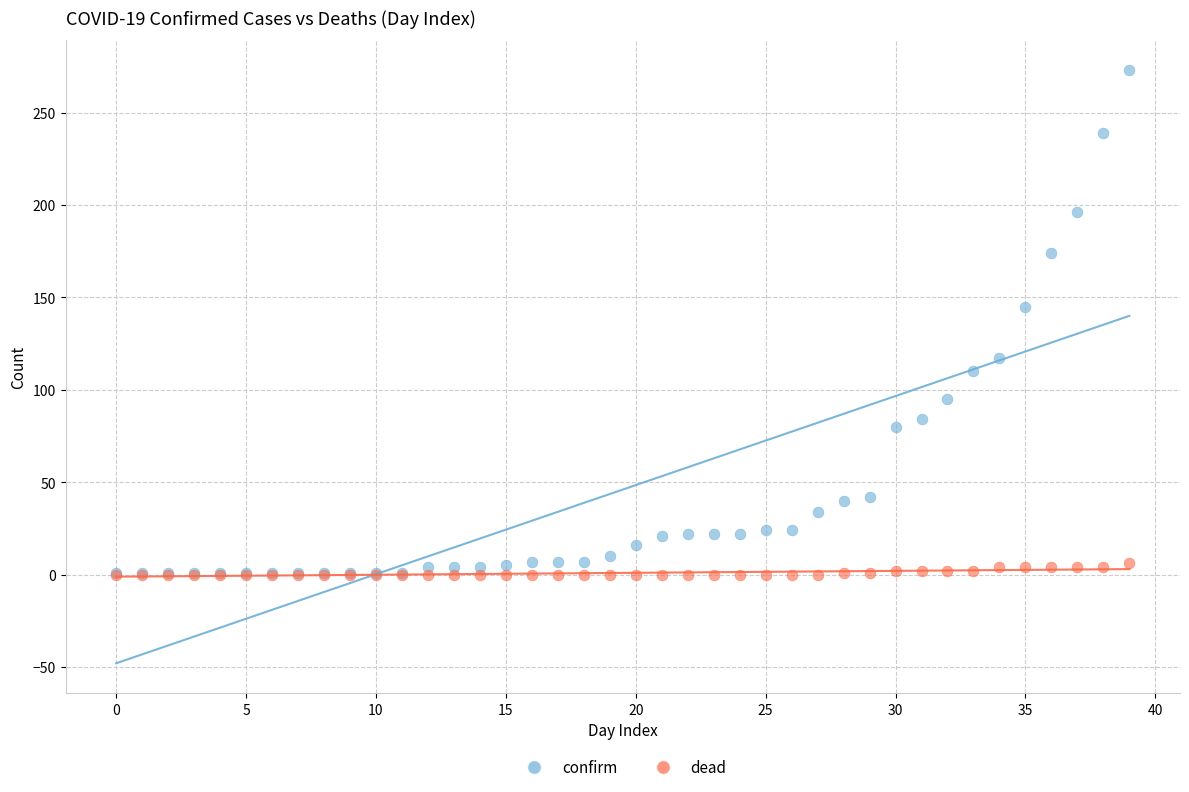

In the confirm series, what Y value is closest to 137?

145